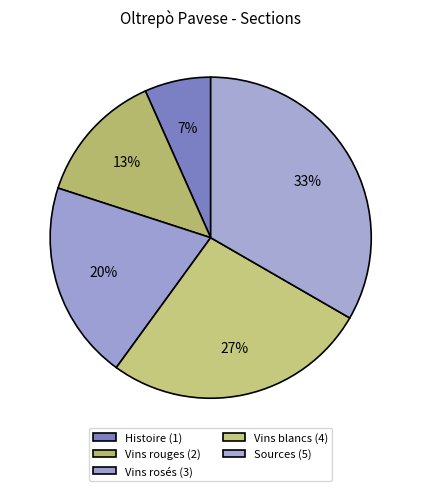

Does Vins rosés represent more than half of the total?

No